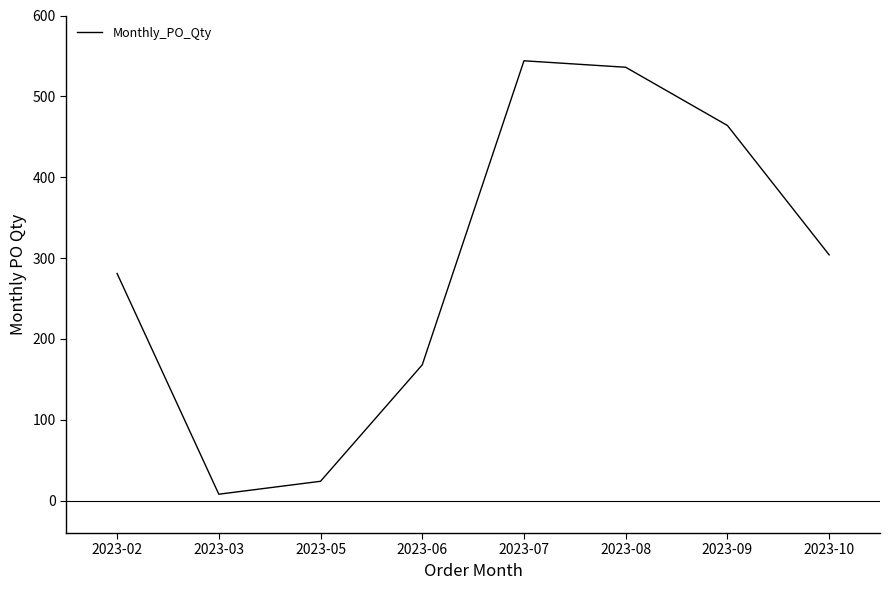

The value at 2023-06 is 271. True or false?

False